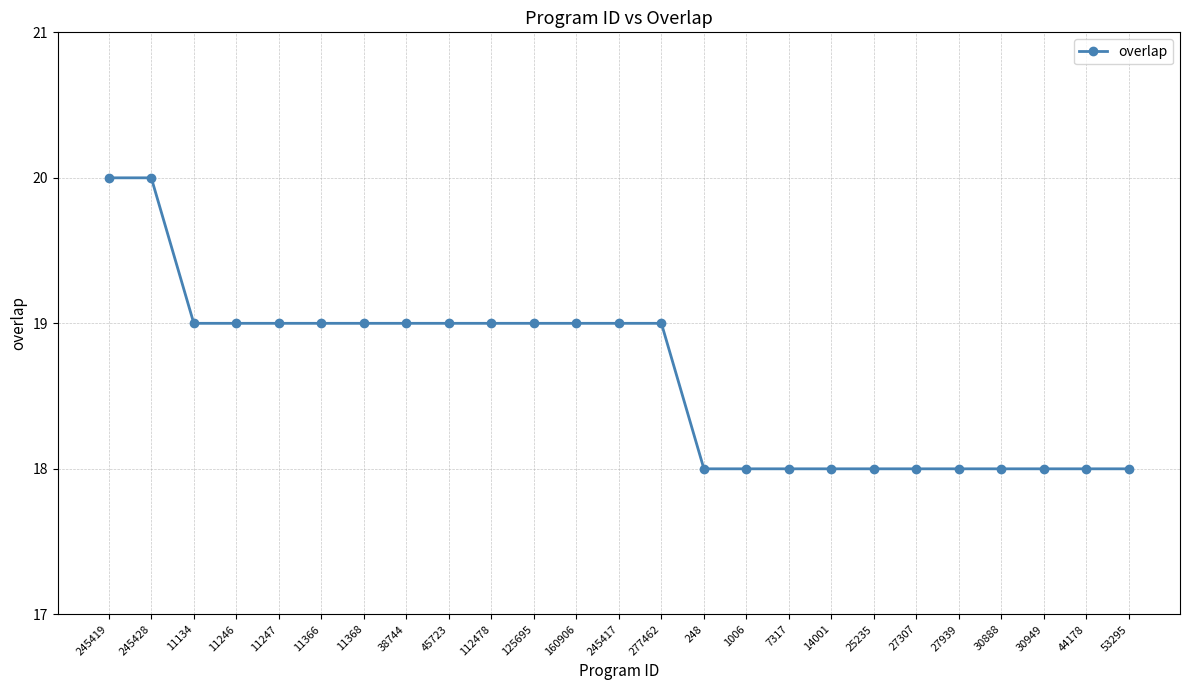

The chart shows a value of 19 at 11368. True or false?

True